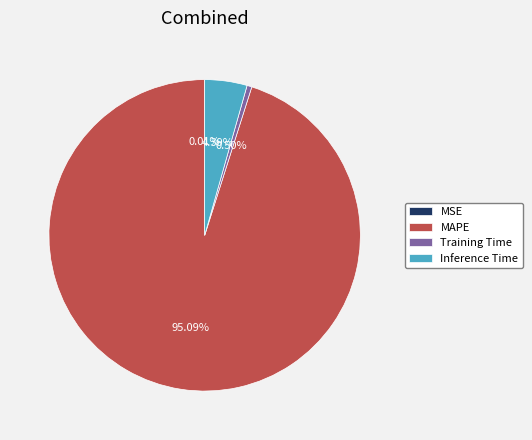

What portion of the pie excludes Training Time?

99.5%